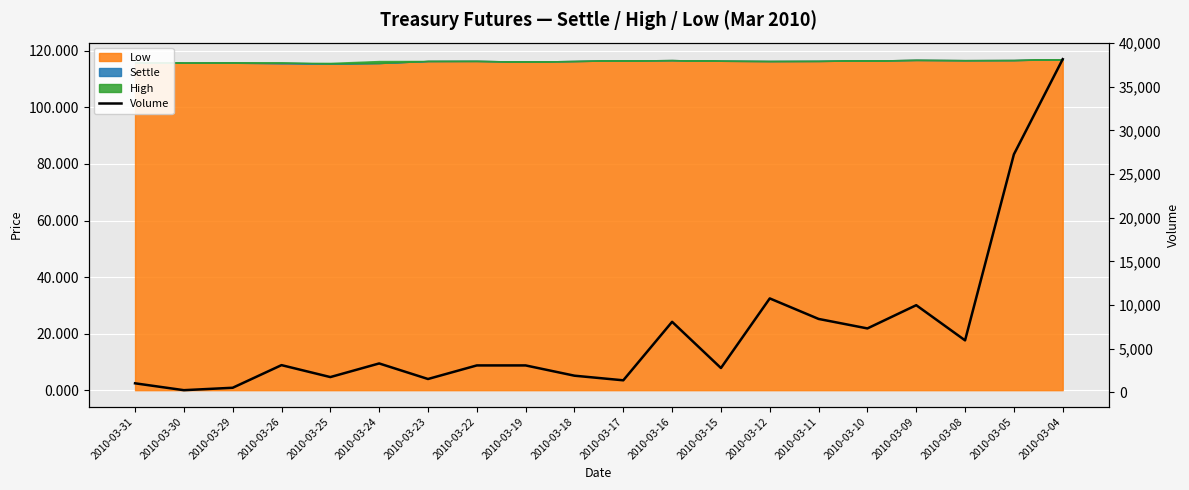

What is the sum of all values?

139829